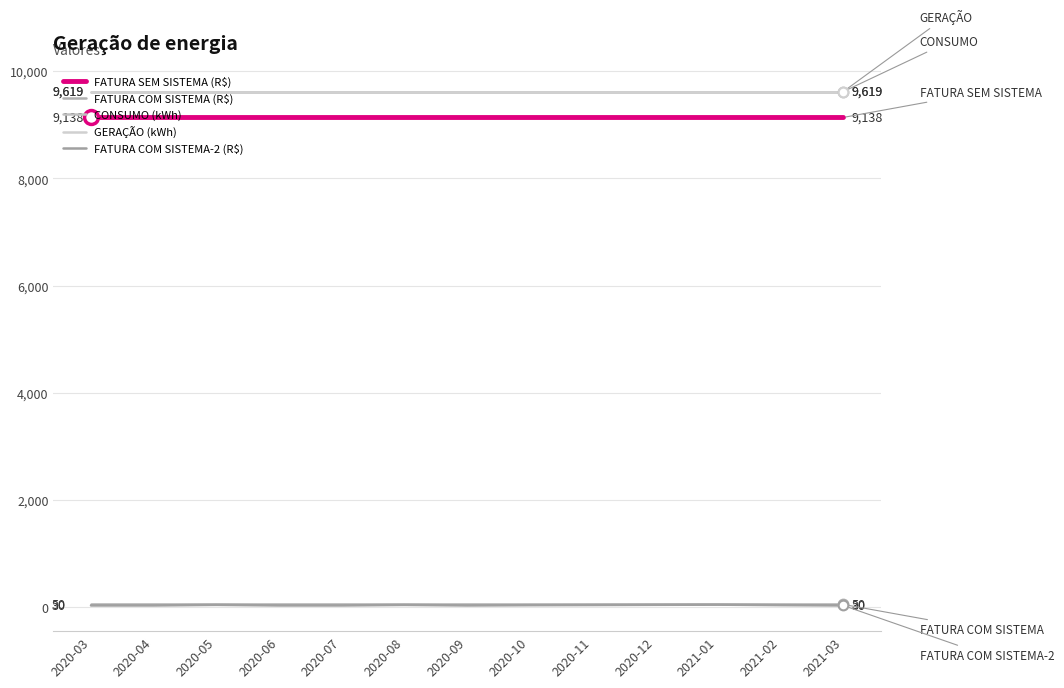

Does the chart have visible grid lines?

Yes